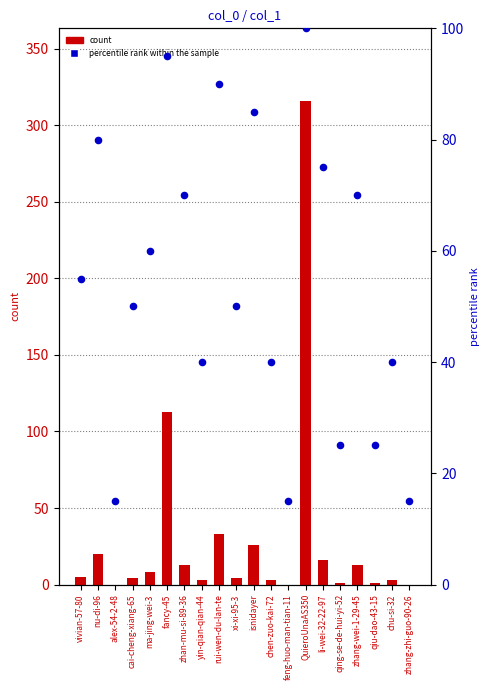

At which category is the sum across all series the highest?

QuieroUnaAS350